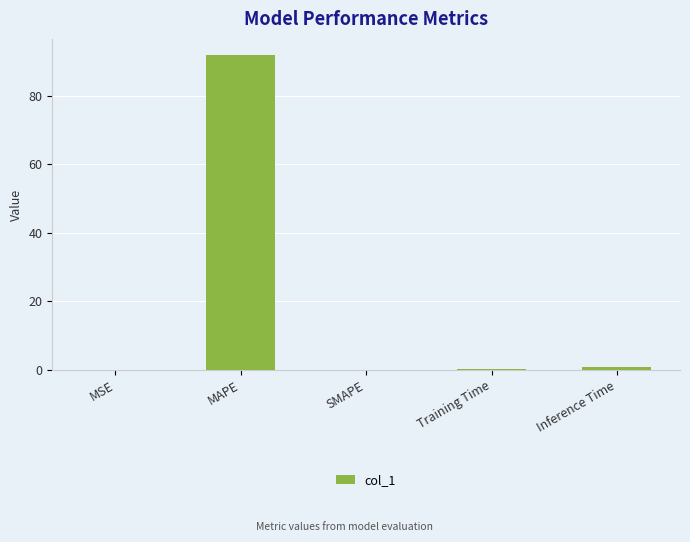

The value at SMAPE is 0.0. True or false?

True